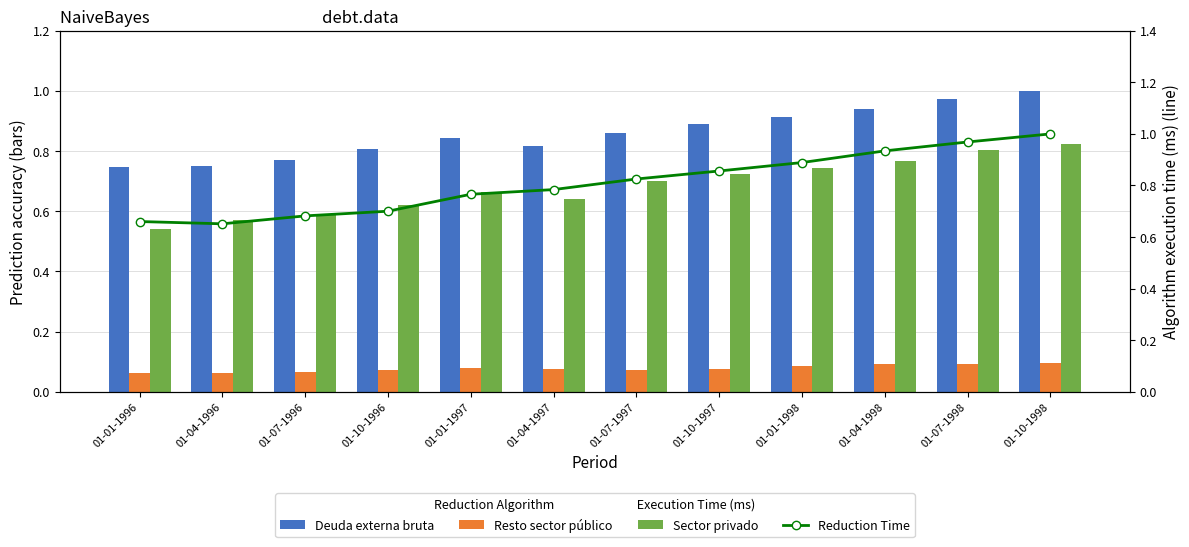

Reading left to right, extract all data points from this chart.

Deuda externa bruta: 01-01-1996=0.7	01-04-1996=0.8	01-07-1996=0.8	01-10-1996=0.8	01-01-1997=0.8	01-04-1997=0.8	01-07-1997=0.9	01-10-1997=0.9	01-01-1998=0.9	01-04-1998=0.9	01-07-1998=1.0	01-10-1998=1.0
Resto sector público: 01-01-1996=0.1	01-04-1996=0.1	01-07-1996=0.1	01-10-1996=0.1	01-01-1997=0.1	01-04-1997=0.1	01-07-1997=0.1	01-10-1997=0.1	01-01-1998=0.1	01-04-1998=0.1	01-07-1998=0.1	01-10-1998=0.1
Sector privado: 01-01-1996=0.5	01-04-1996=0.6	01-07-1996=0.6	01-10-1996=0.6	01-01-1997=0.7	01-04-1997=0.6	01-07-1997=0.7	01-10-1997=0.7	01-01-1998=0.7	01-04-1998=0.8	01-07-1998=0.8	01-10-1998=0.8
Reduction Time: 01-01-1996=0.7	01-04-1996=0.7	01-07-1996=0.7	01-10-1996=0.7	01-01-1997=0.8	01-04-1997=0.8	01-07-1997=0.8	01-10-1997=0.9	01-01-1998=0.9	01-04-1998=0.9	01-07-1998=1.0	01-10-1998=1.0